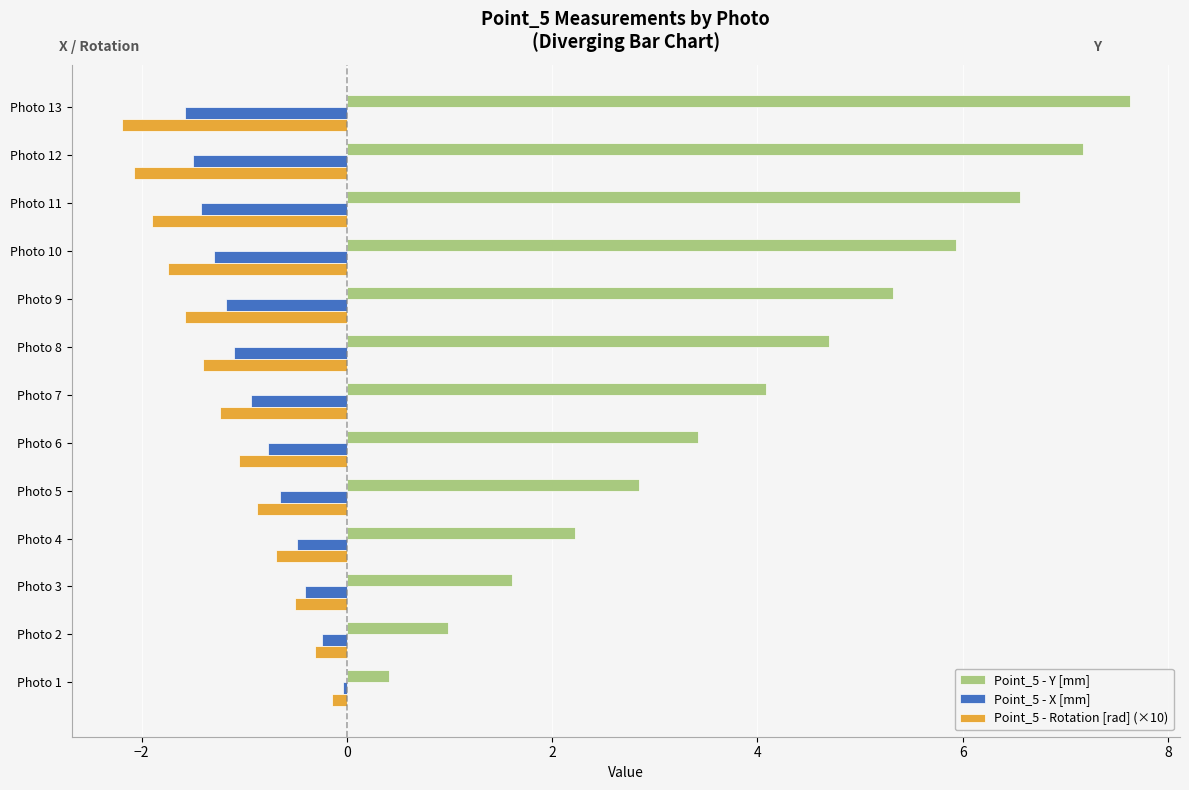

Rank the series by their maximum value, from highest to lowest.

Point_5 - Y [mm], Point_5 - X [mm], Point_5 - Rotation [rad] (×10)